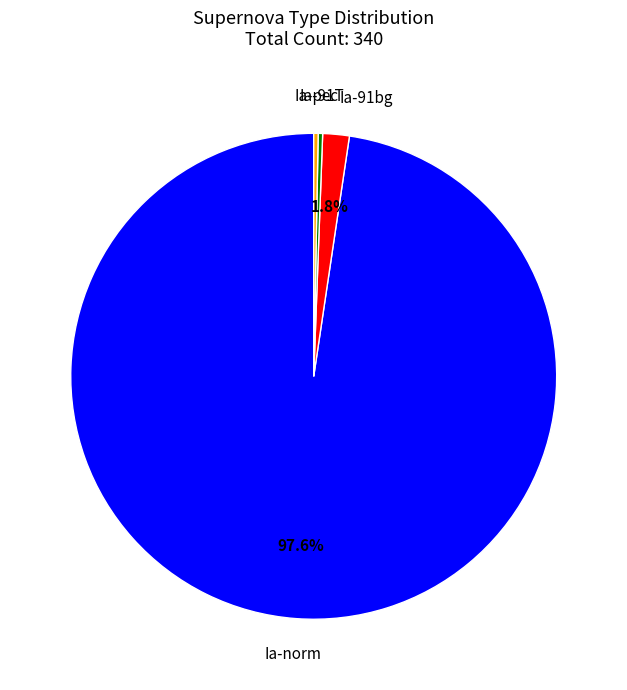

To the nearest percent, what is the difference between the Ia-91bg and Ia-91T slice percentages?

1%